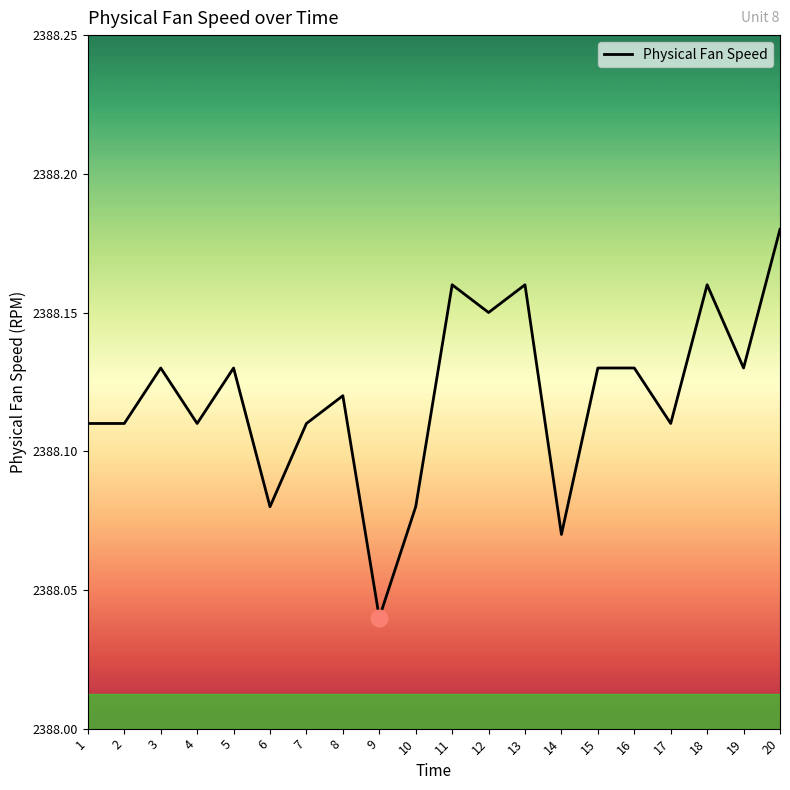

How many distinct data groups are displayed?

1